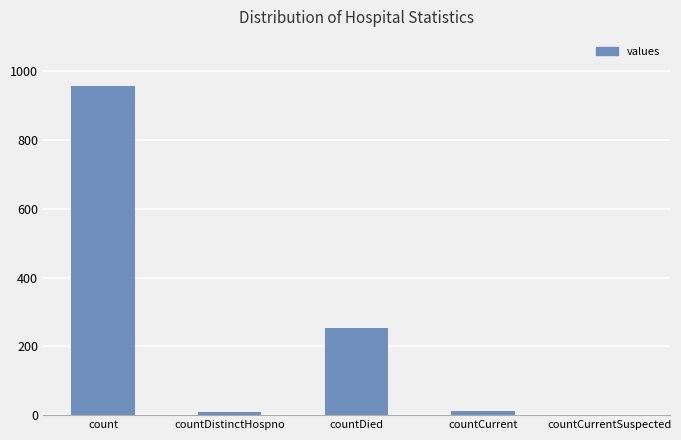

What is the change in value from countCurrent to countCurrentSuspected?

-13